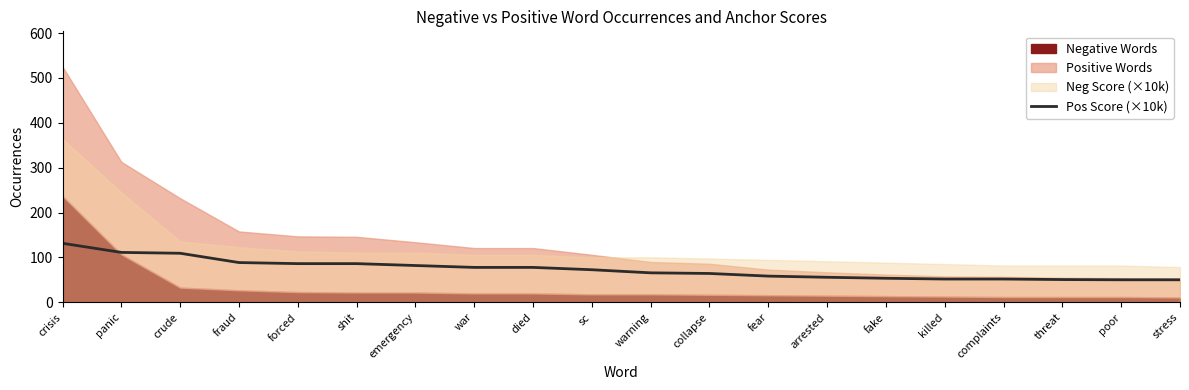

Rank the categories by value from lowest to highest.

poor, stress, threat, killed, complaints, fake, arrested, fear, collapse, warning, sc, war, died, emergency, forced, shit, fraud, crude, panic, crisis